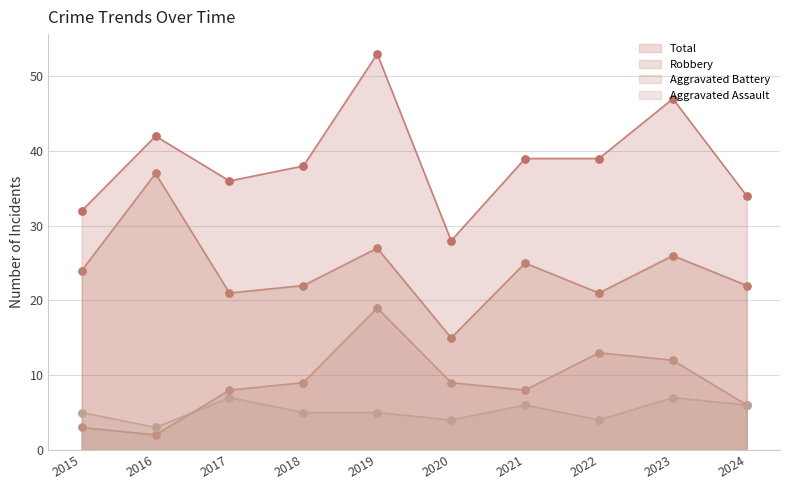

Which series contains the highest Y value?

Total